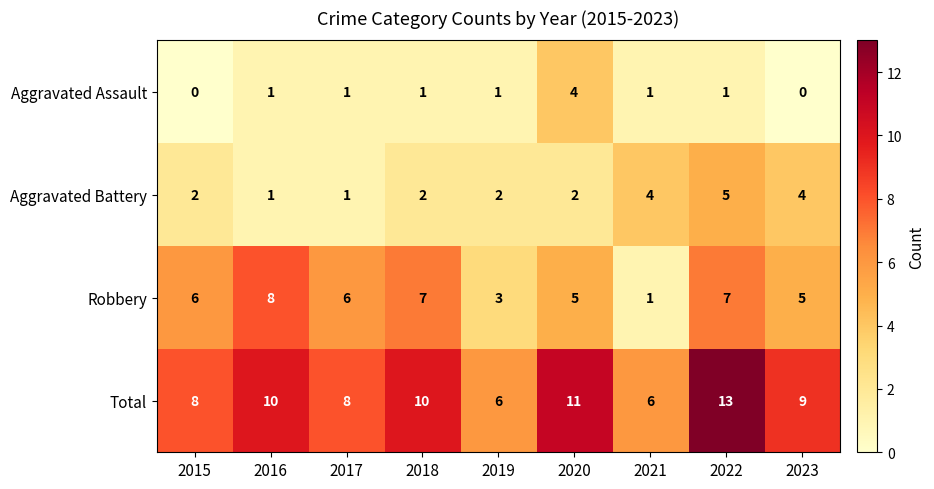

The Total series shows 6 at 2021. True or false?

True